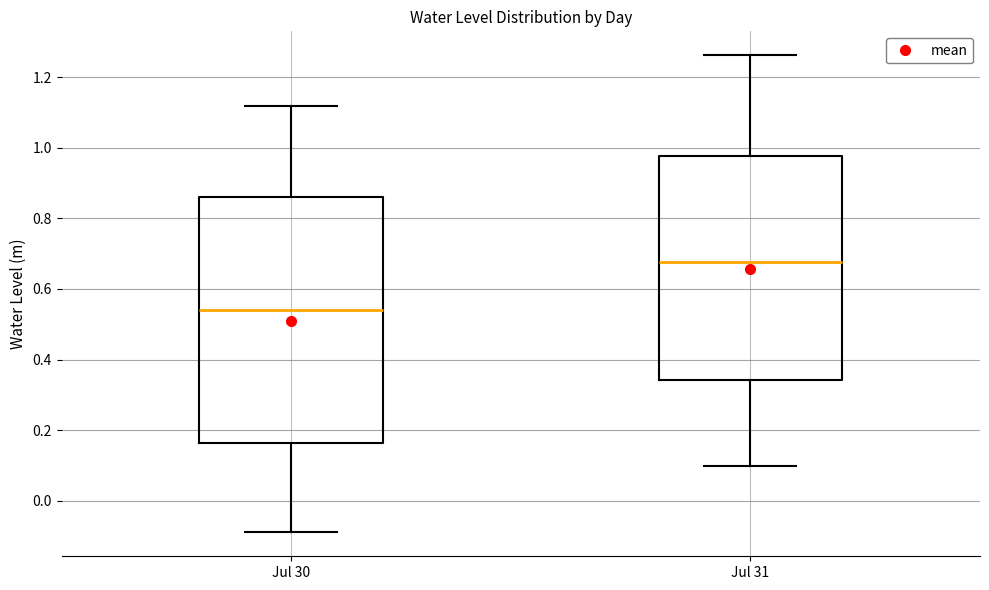

Which box is the tallest, from its lower edge to its upper edge?

Jul 30